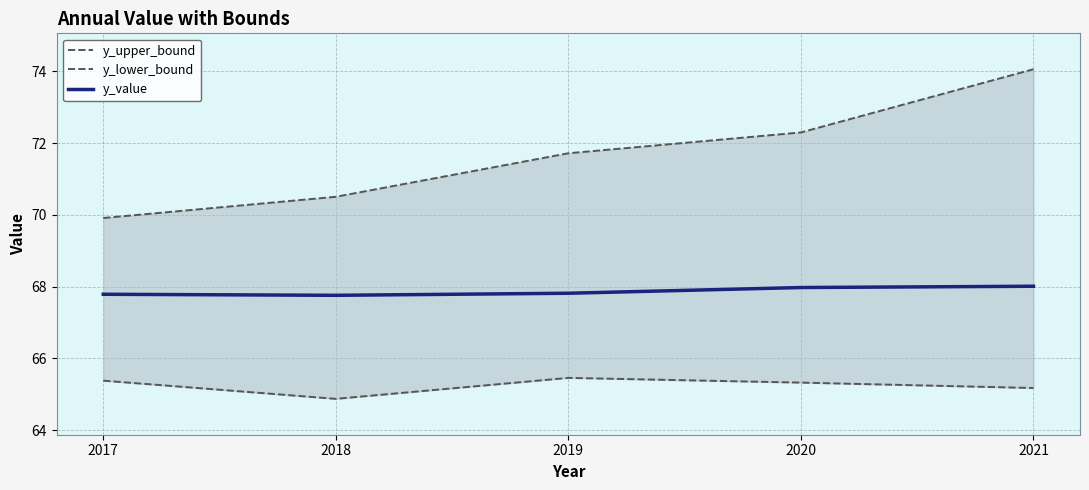

Is this an area chart (filled region under the line)?

No